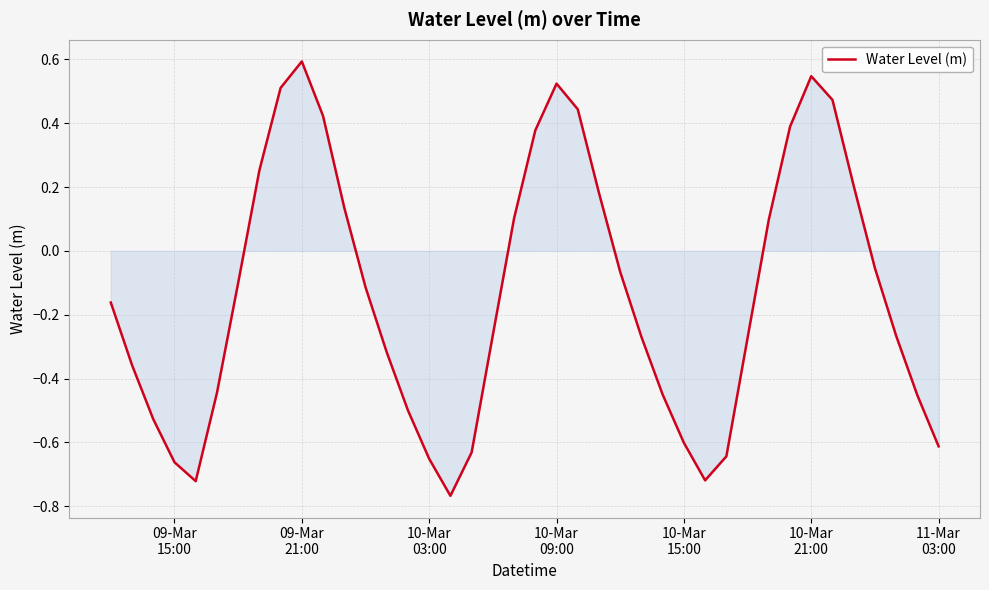

What is the maximum value shown in the chart?

0.6